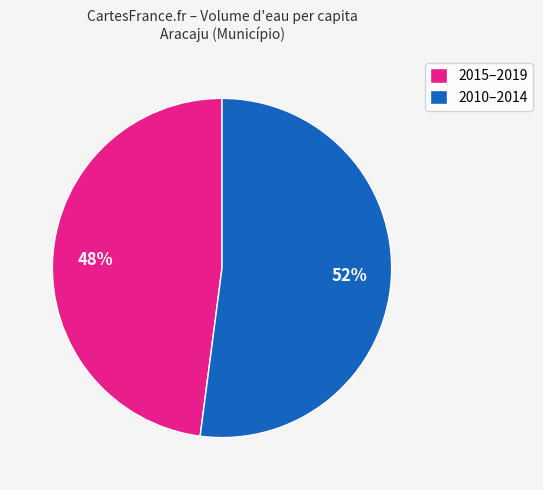

What percentage is the 2015–2019 slice, to the nearest percent?

48%